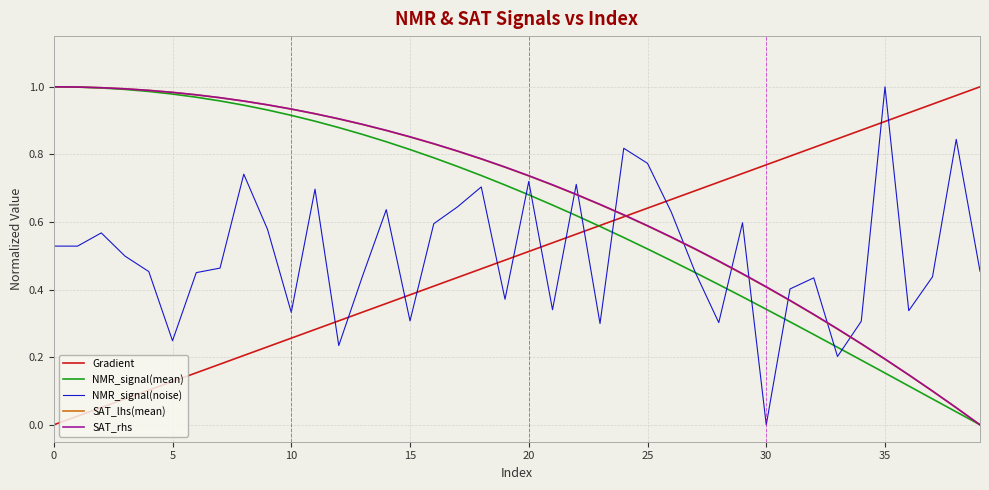

How many intersections are there between Gradient and NMR_signal(noise)?

13